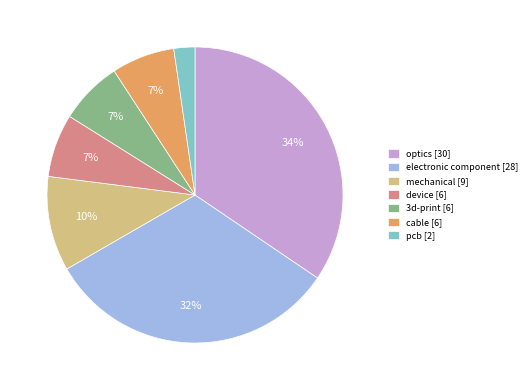

Does 3d-print [6] account for over 50% of the chart?

No